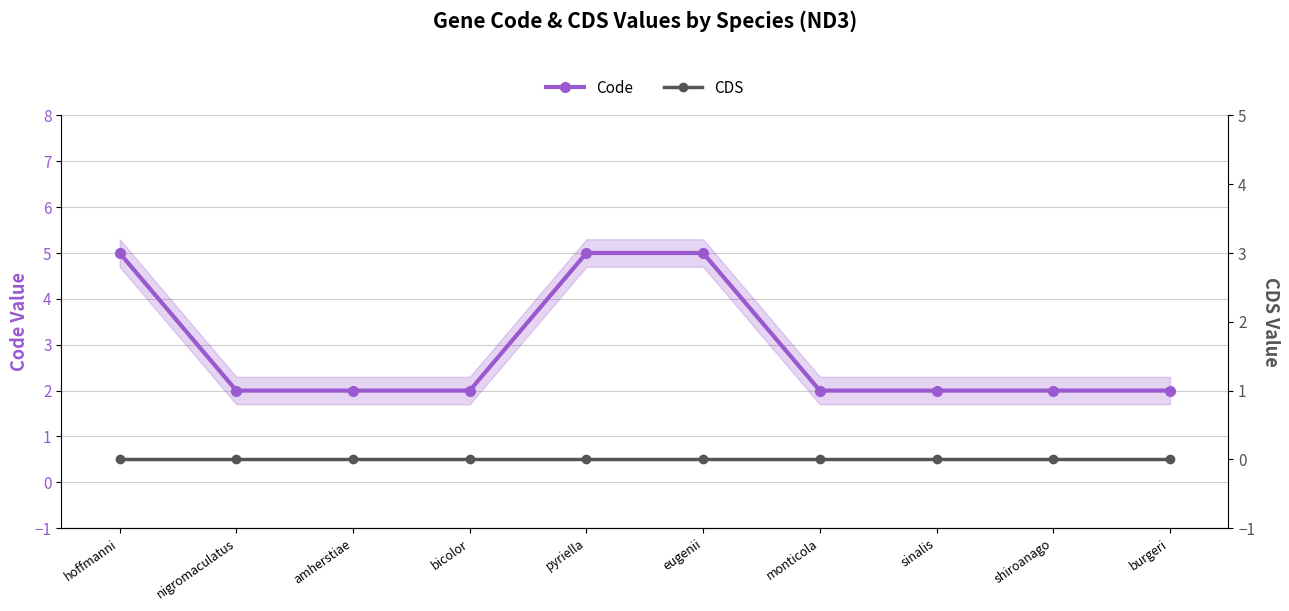

What position from the right is burgeri?

1